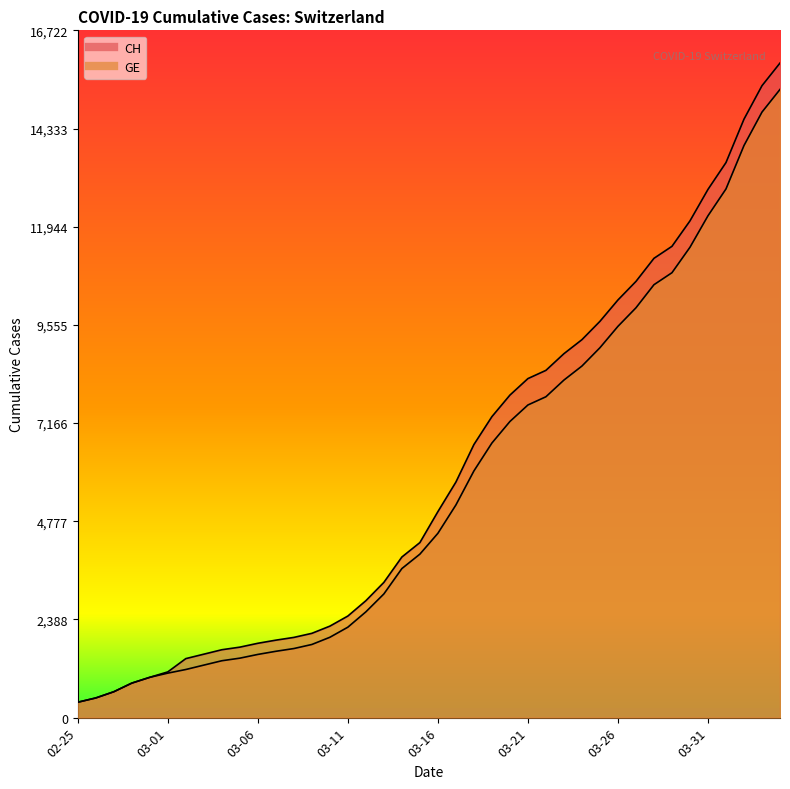

What is the sum of all GE values?

225656